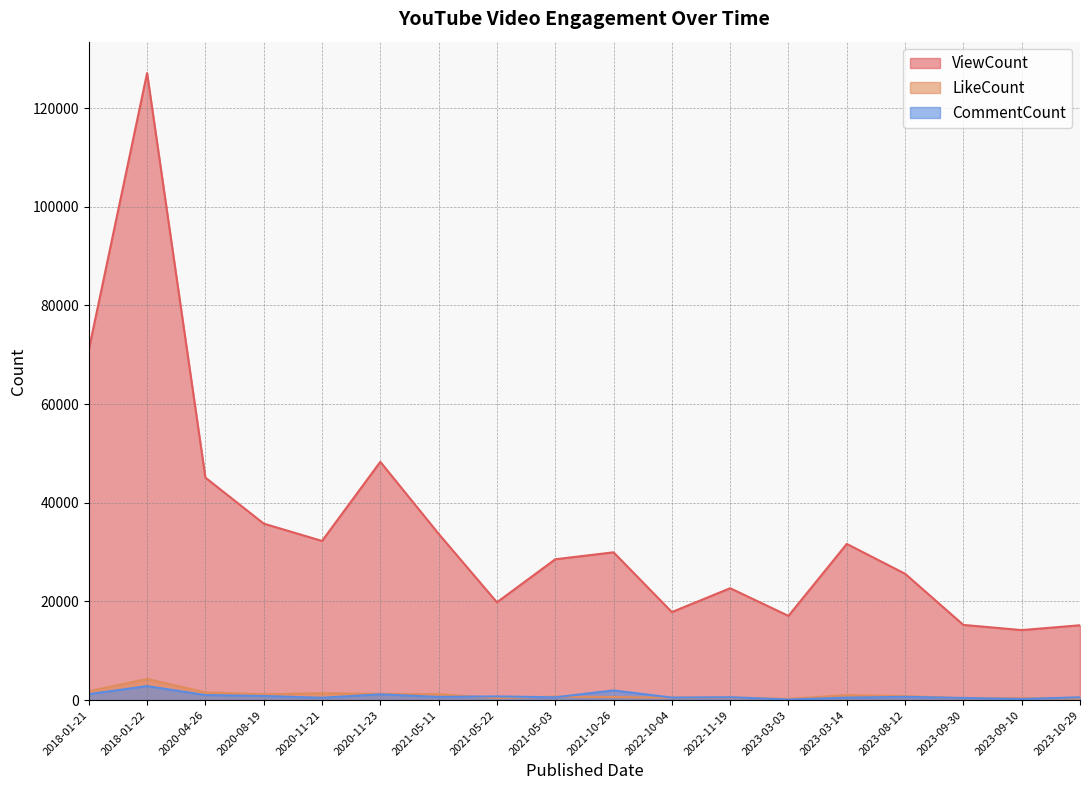

Is it true that CommentCount equals 1365 at 2021-10-26?

False